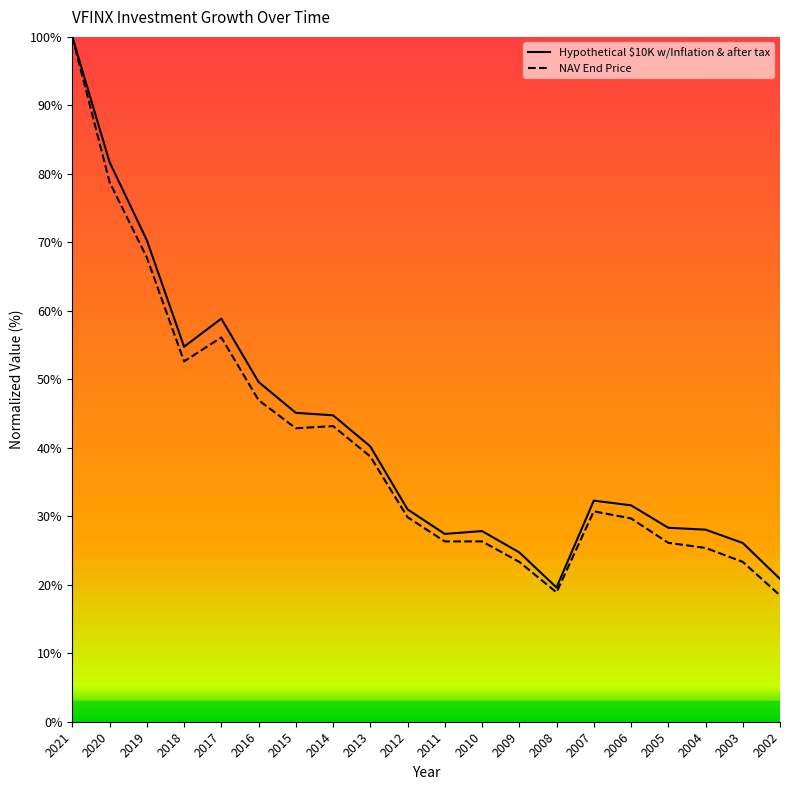

What value does the Hypothetical $10K w/Inflation & after tax series have at 2009?

24.7